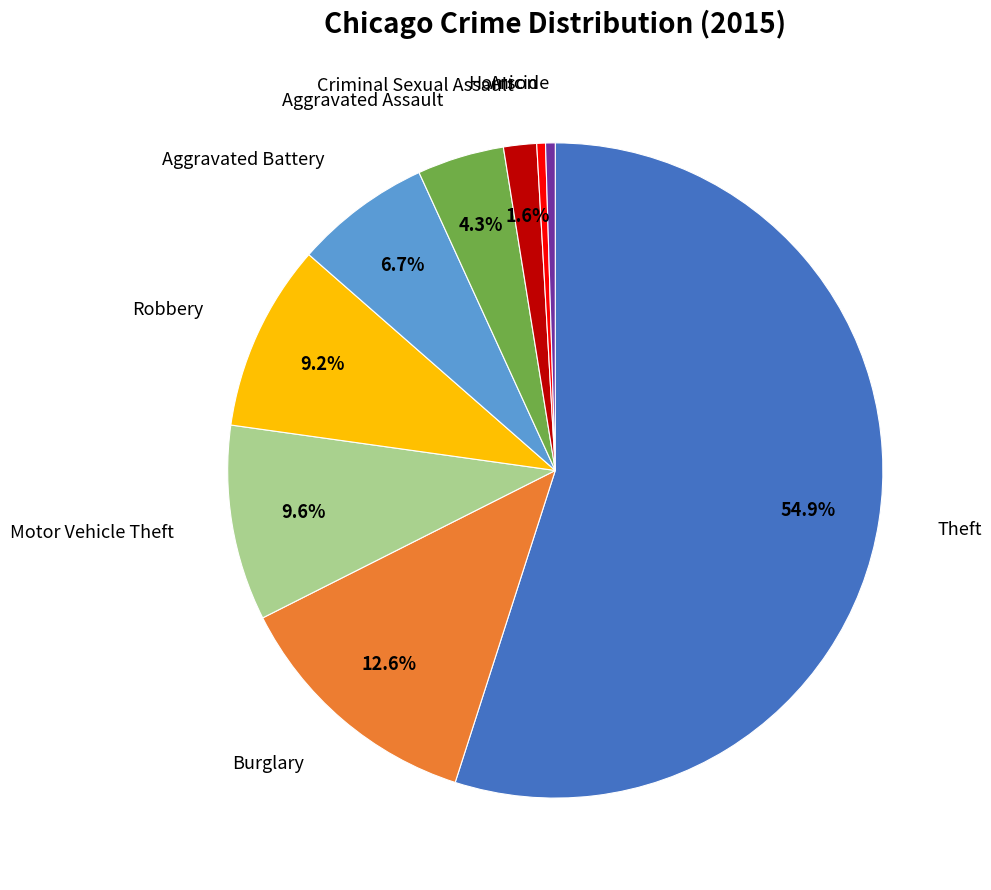

To the nearest percent, what percentage of the pie is Aggravated Assault?

4%